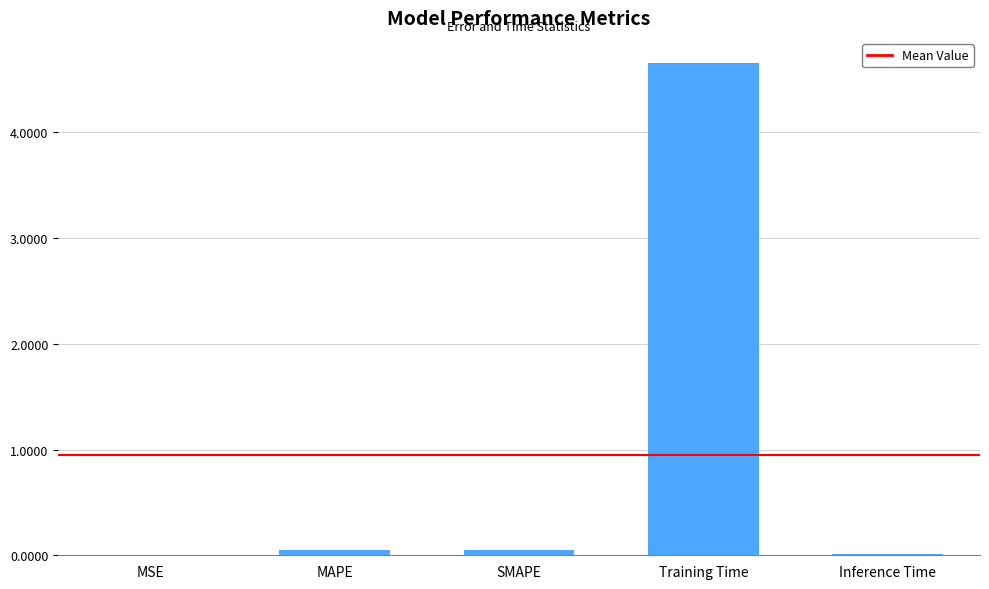

Does the chart contain stacked bars?

No